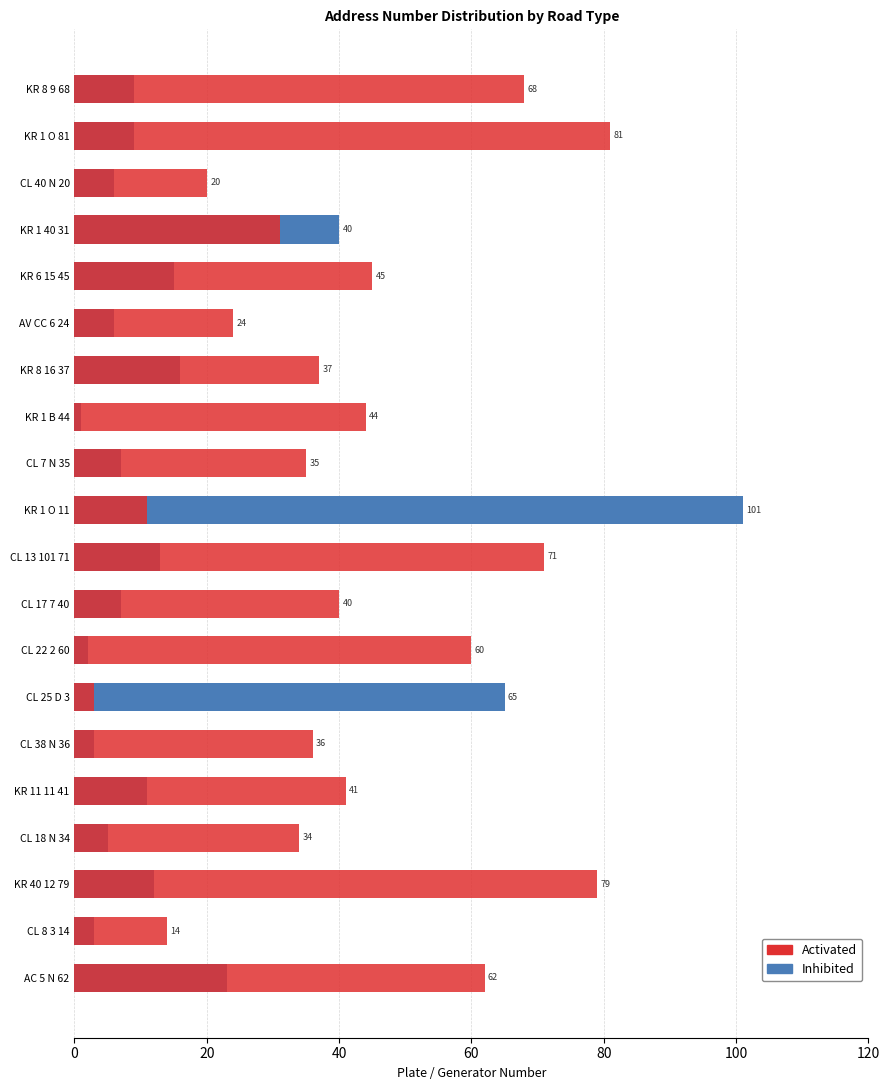

How many data points in Inhibited are less than 9?

9